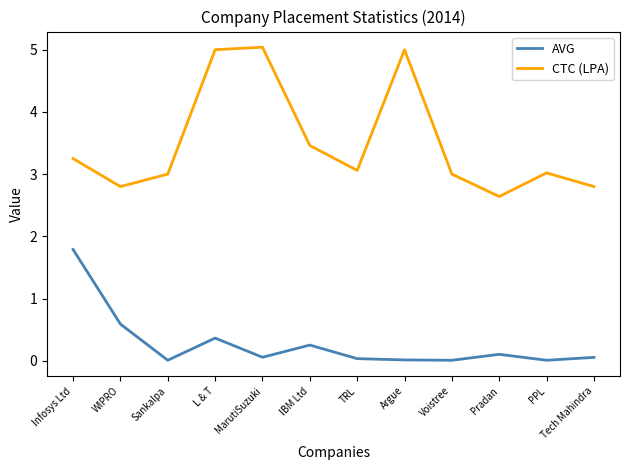

Is it true that CTC (LPA) equals 2.6 at Pradan?

True